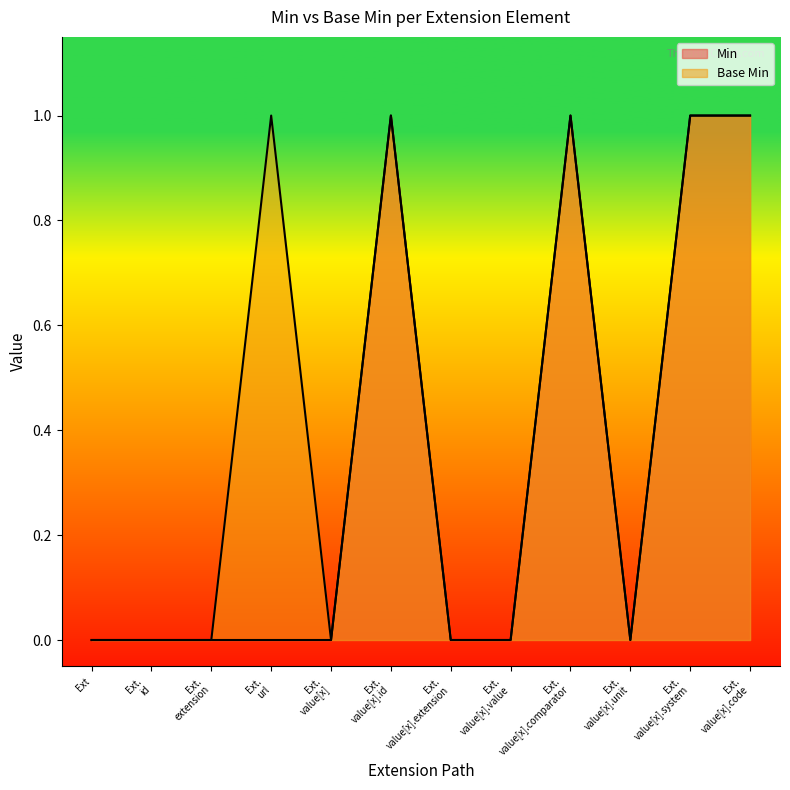

Which series has the largest total across all categories?

Base Min